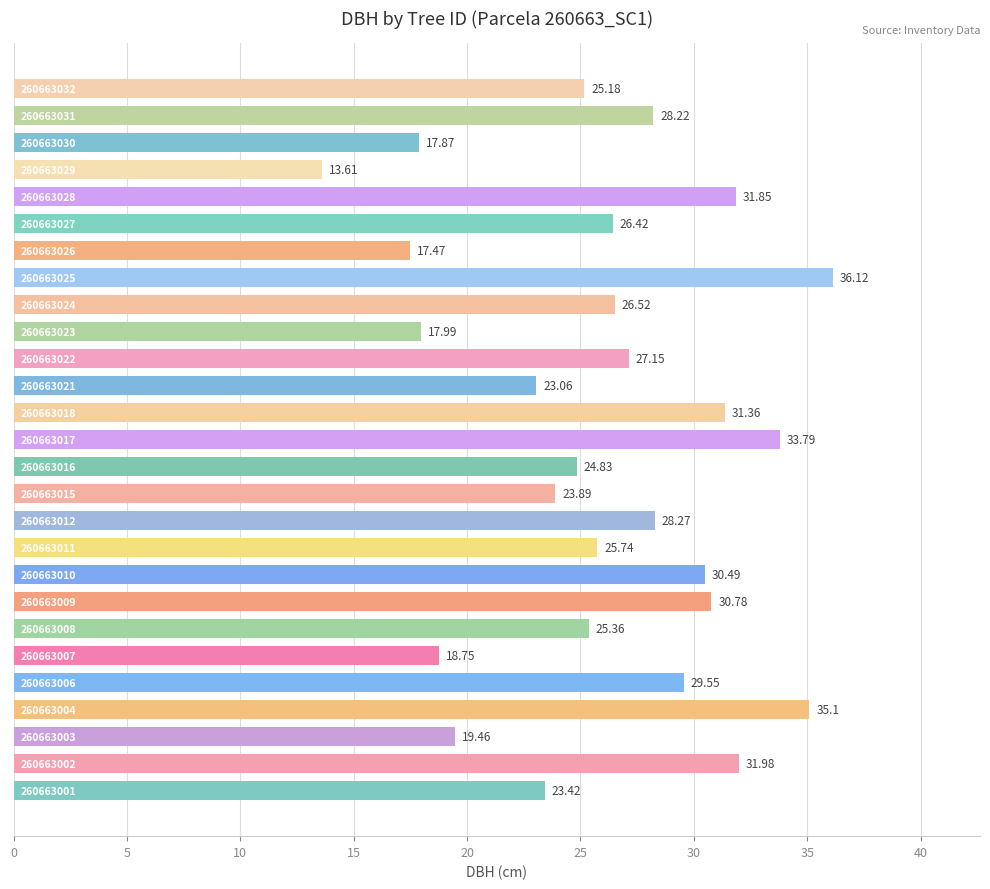

How many data points does each series have?

27